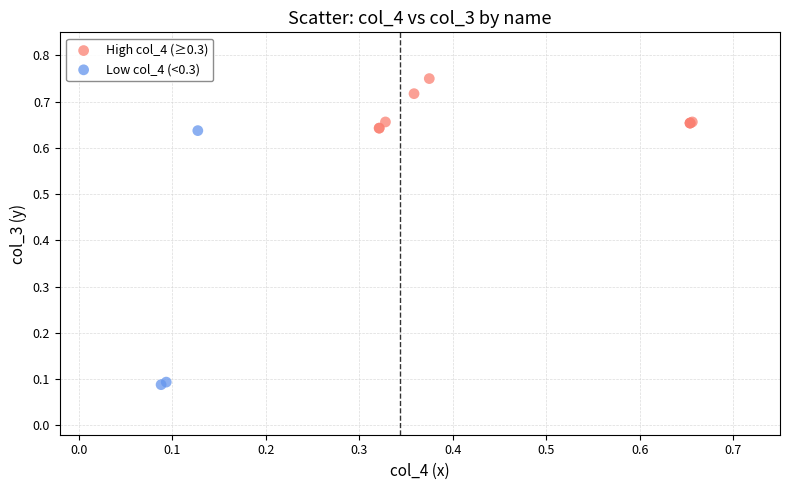

Which series contains the highest Y value?

High col_4 (≥0.3)